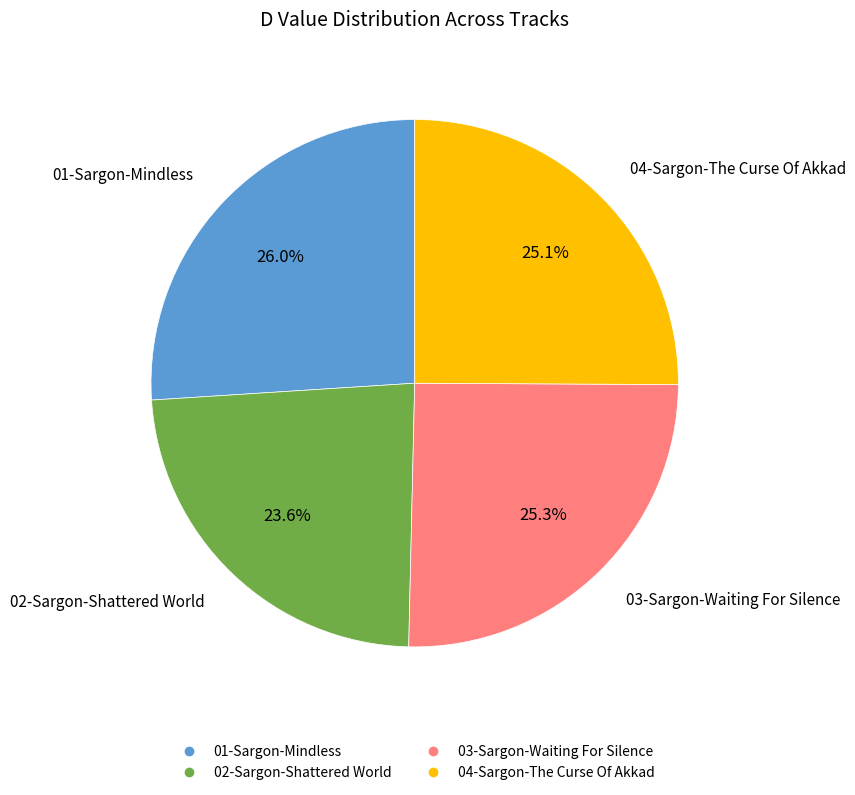

Count the number of slices in the pie.

4